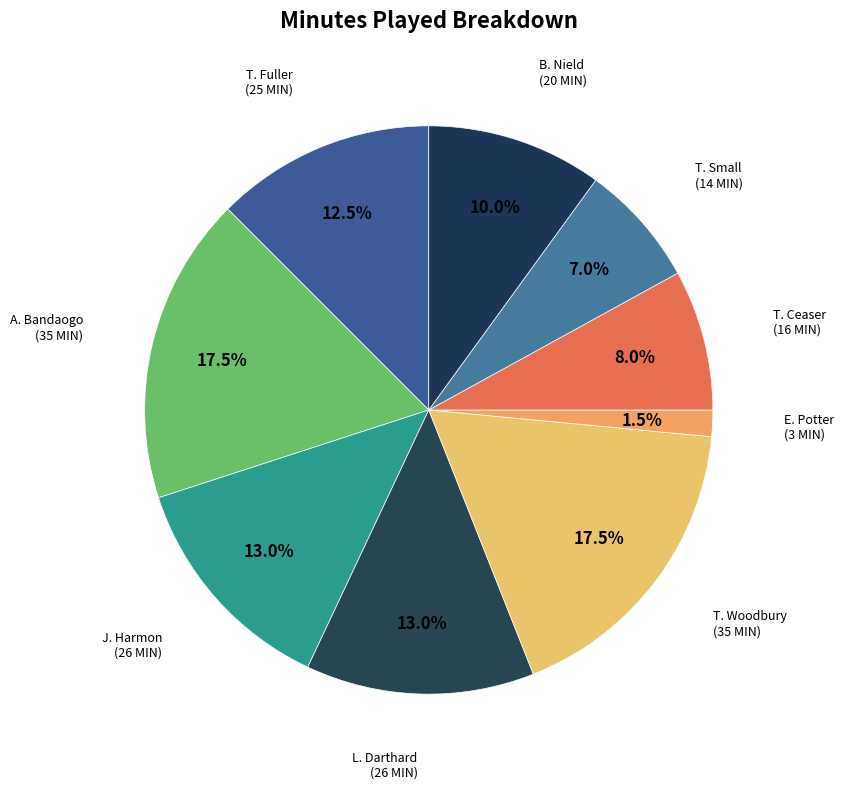

Combined, do T. Fuller and T. Woodbury account for over 50%?

No